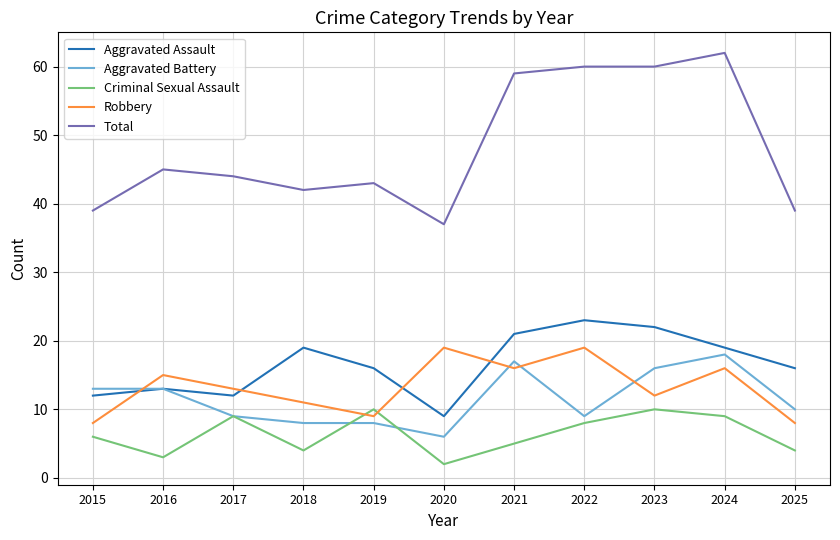

What is the sum of all Aggravated Battery values?

127